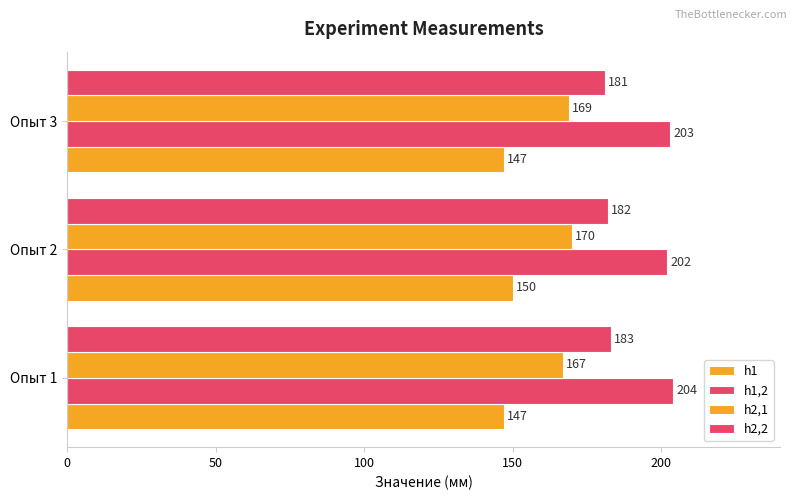

At how many categories does at least one series exceed 183?

3